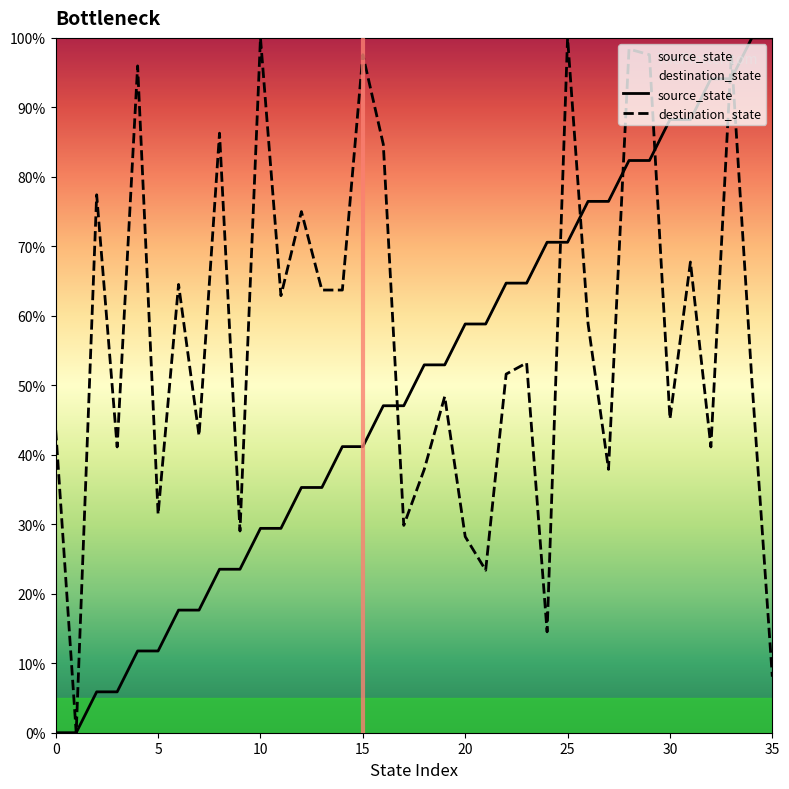

Rank the series by their average value, from highest to lowest.

destination_state, source_state